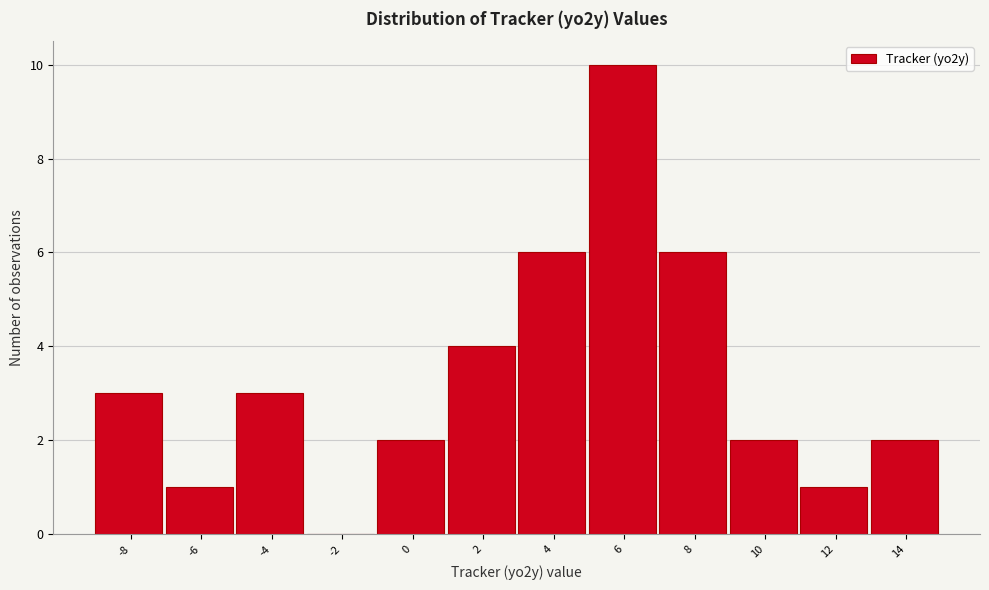

Reading left to right, what are all the values shown in this chart?

-8=3	-6=1	-4=3	-2=0	0=2	2=4	4=6	6=10	8=6	10=2	12=1	14=2